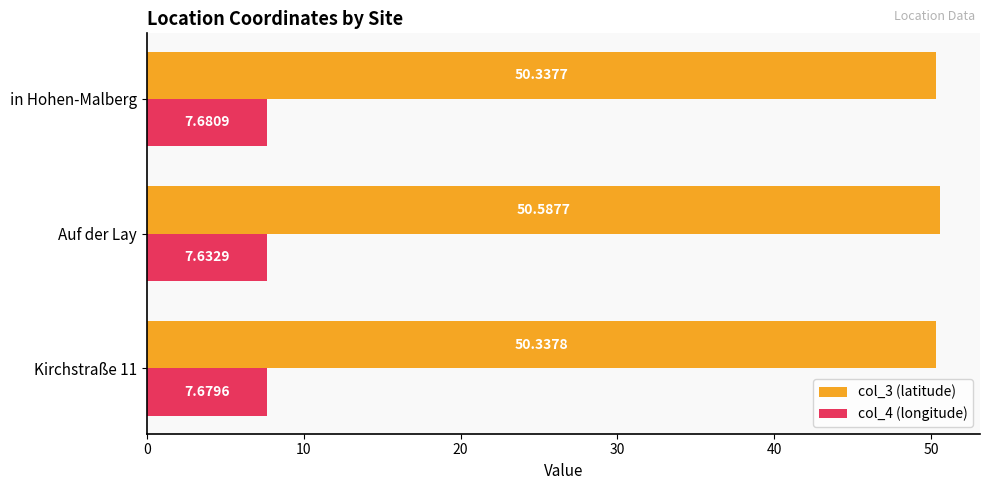

Which series changed the most between Kirchstraße 11 and in Hohen-Malberg?

col_4 (longitude)